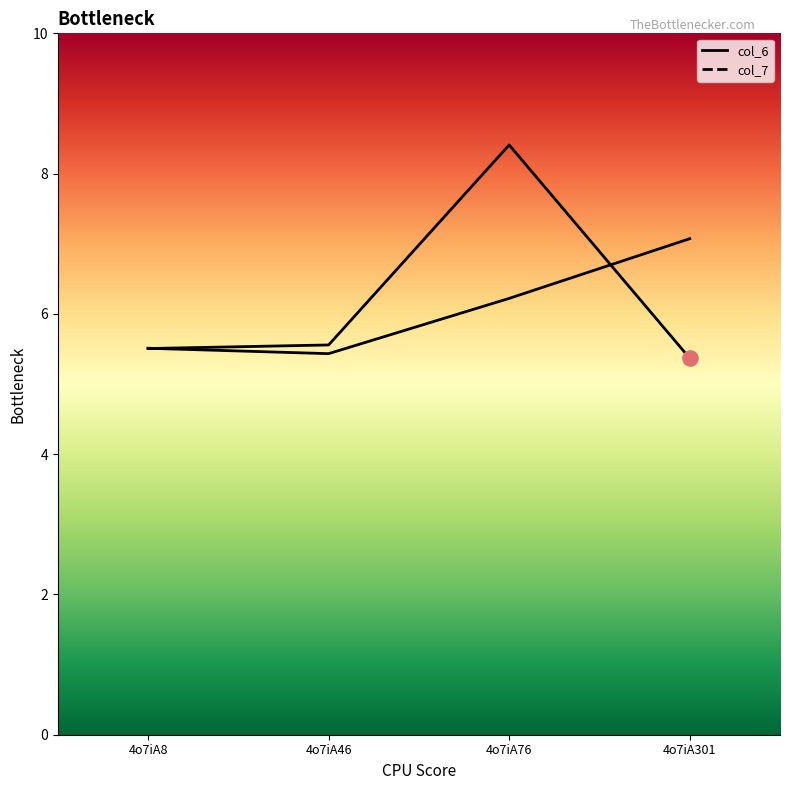

Is the value of col_6 at 4o7iA46 greater than the value of col_7 at 4o7iA8?

Yes